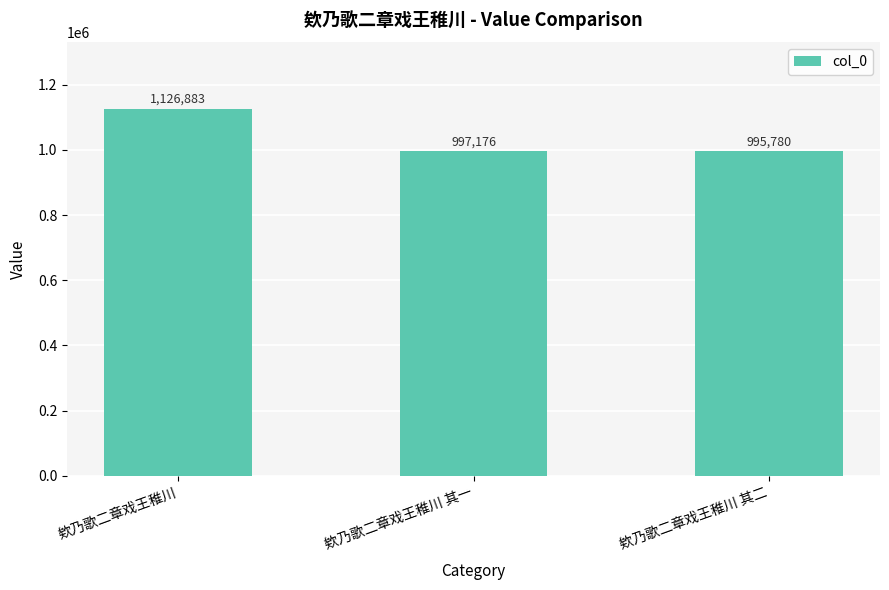

At which label does the data first exceed 997176?

欸乃歌二章戏王稚川